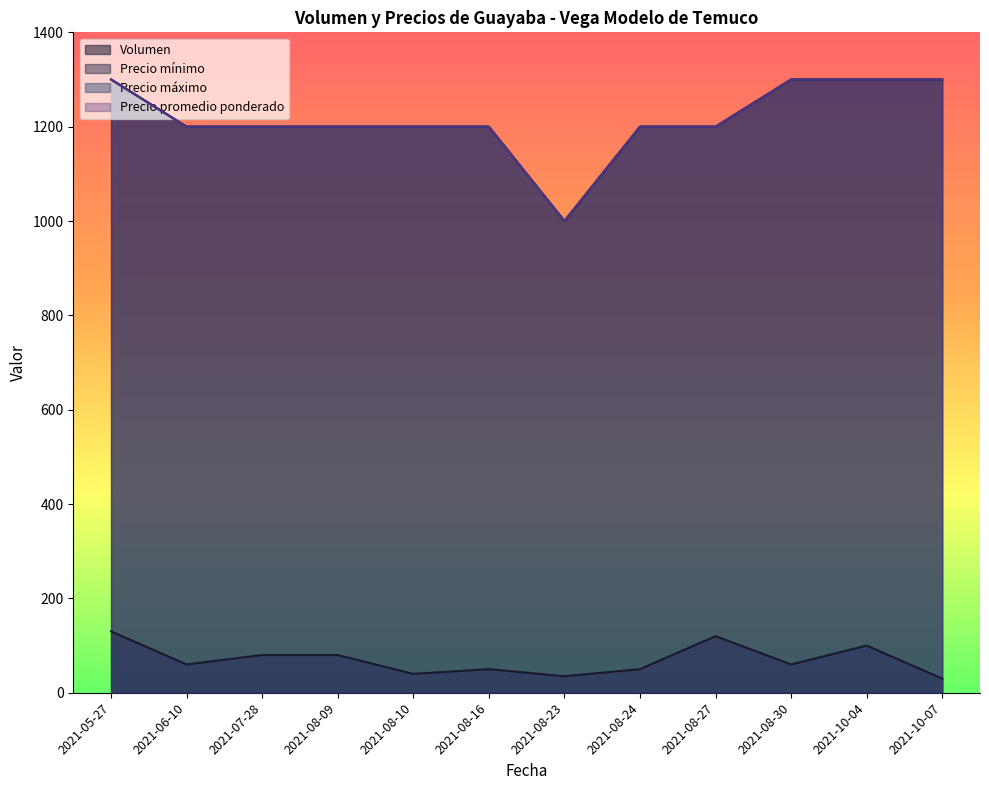

How many data points in Precio promedio ponderado are above 1200?

4